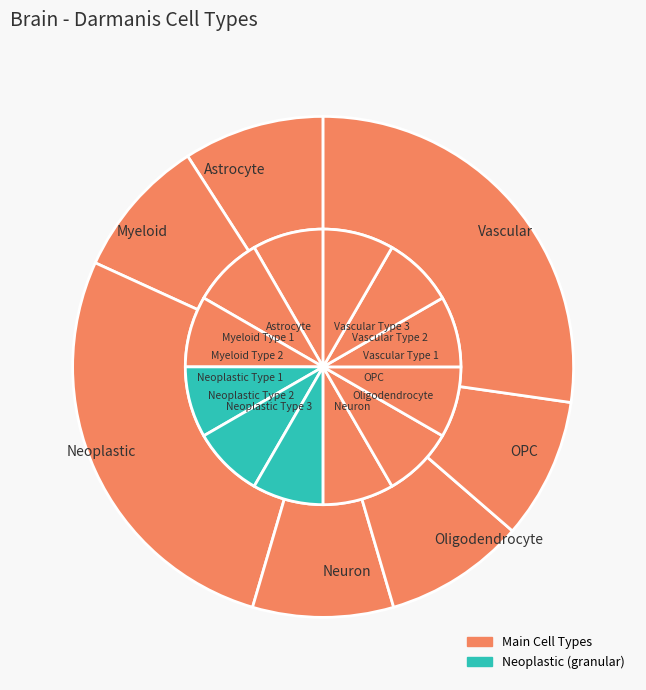

How many slices are in this pie chart?

7